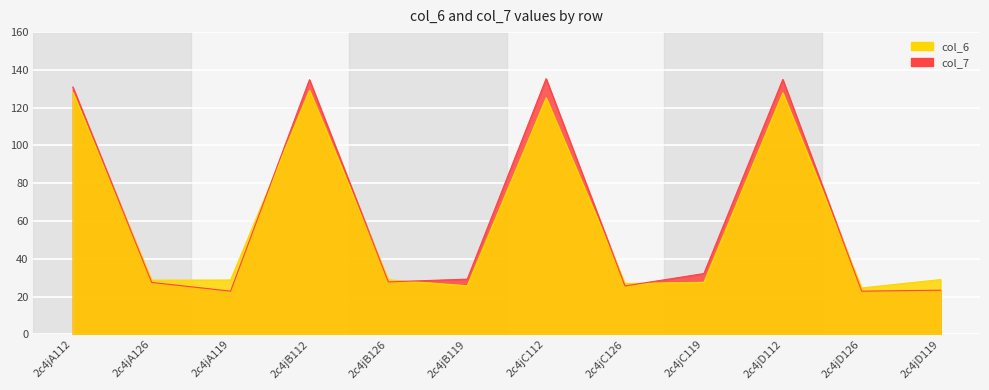

The value of col_6 at 2c4jB119 is 25.7. True or false?

True